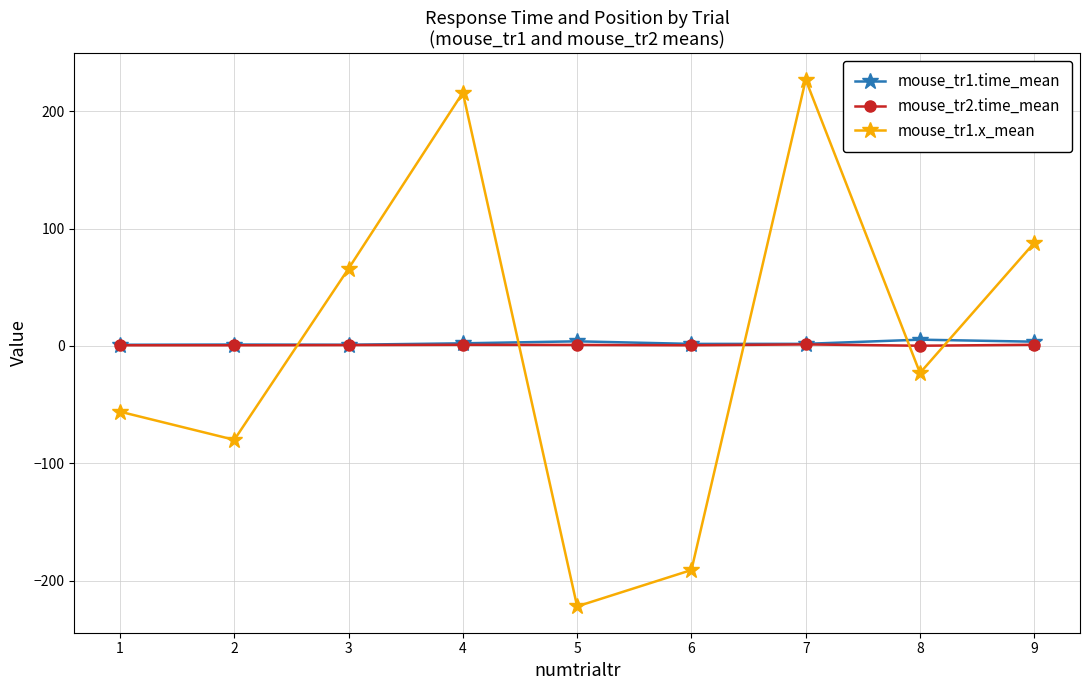

What is the lowest value of the mouse_tr1.x_mean series?

-222.0